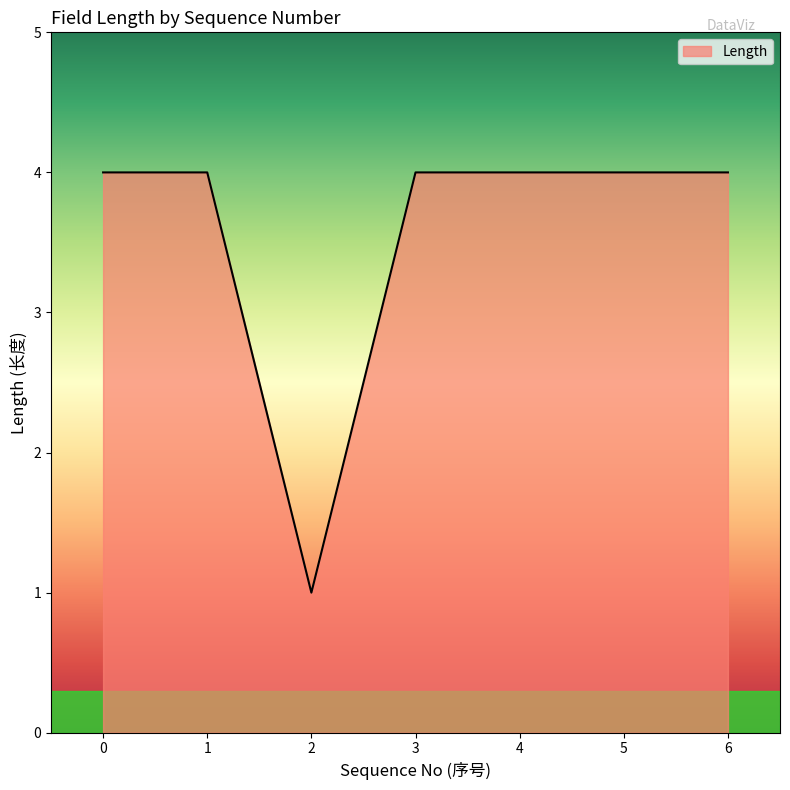

What is the approximate value at 6?

4